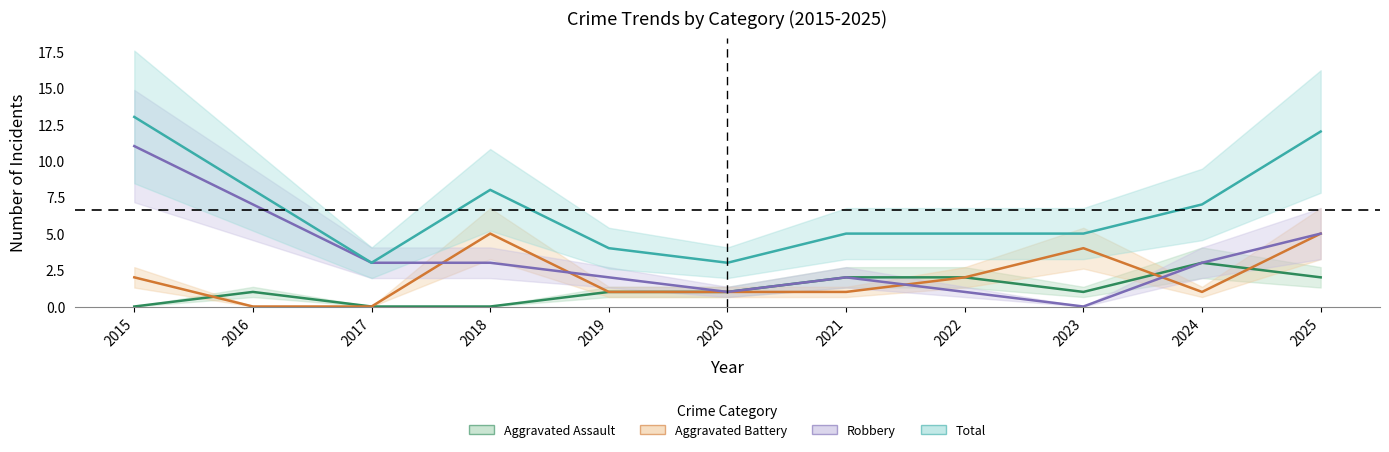

Reading left to right, what are all the values shown in this chart?

Aggravated Assault: 0	1	0	0	1	1	2	2	1	3	2
Aggravated Battery: 2	0	0	5	1	1	1	2	4	1	5
Robbery: 11	7	3	3	2	1	2	1	0	3	5
Total: 13	8	3	8	4	3	5	5	5	7	12